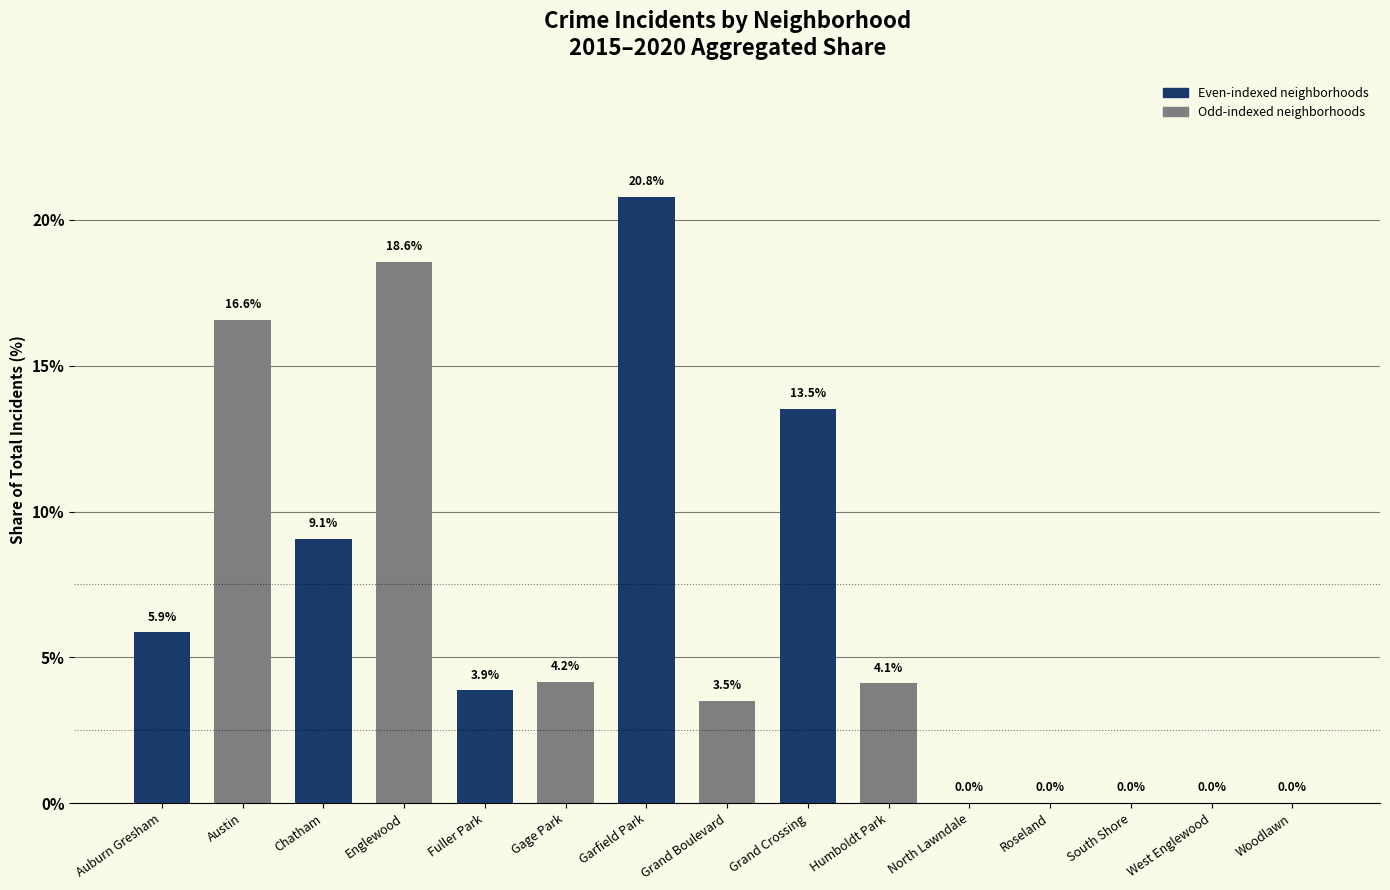

At which category does the chart reach its peak across all series?

Garfield Park